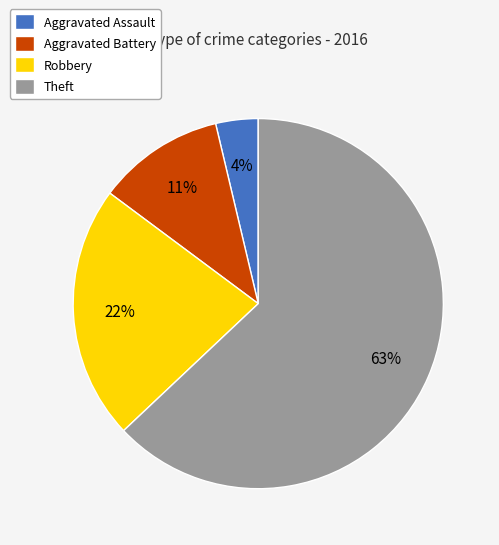

Is it true that Aggravated Battery is 11% of the pie?

True